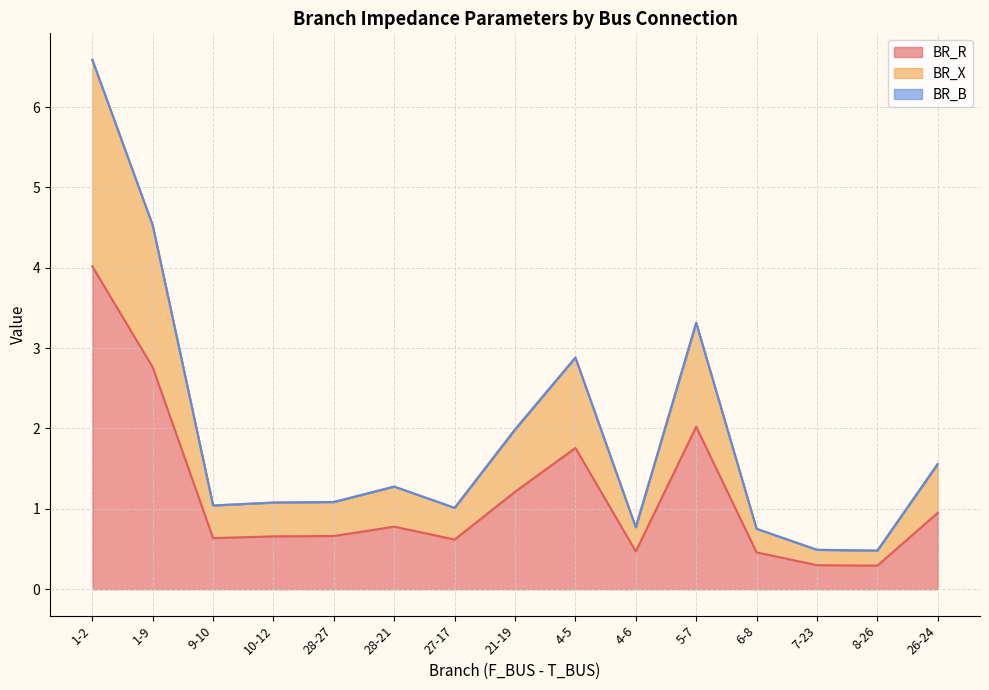

In BR_R, how many points are lower than both neighbors (excluding endpoints)?

4